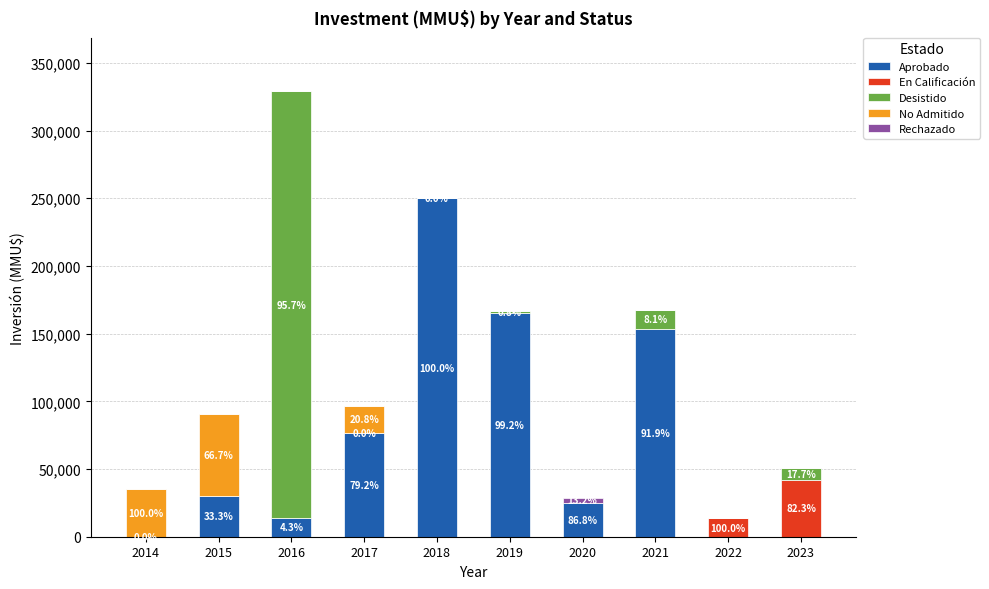

At which category is the sum across all series the highest?

2016